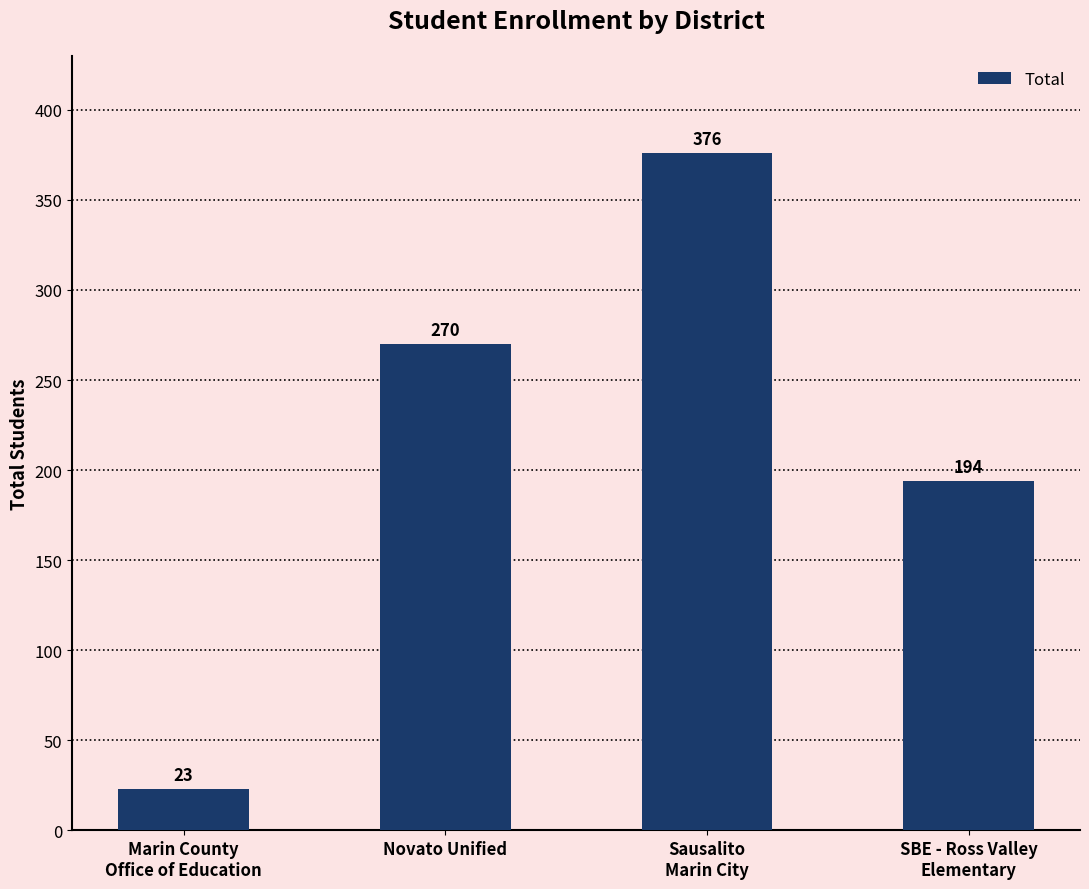

What is the difference between the second highest and minimum values?

247